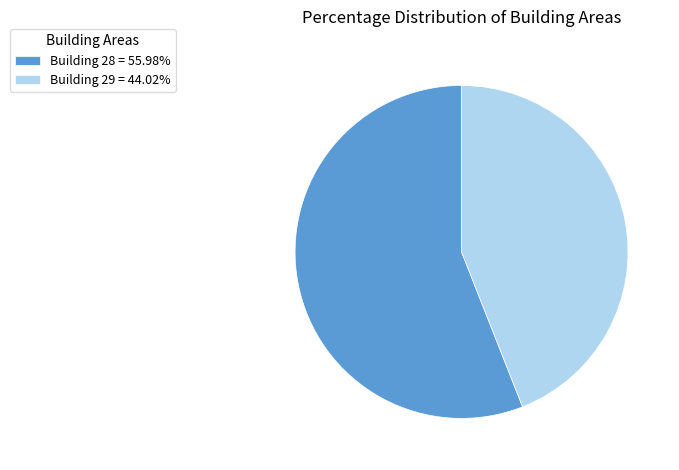

Does any single category account for the majority?

Yes